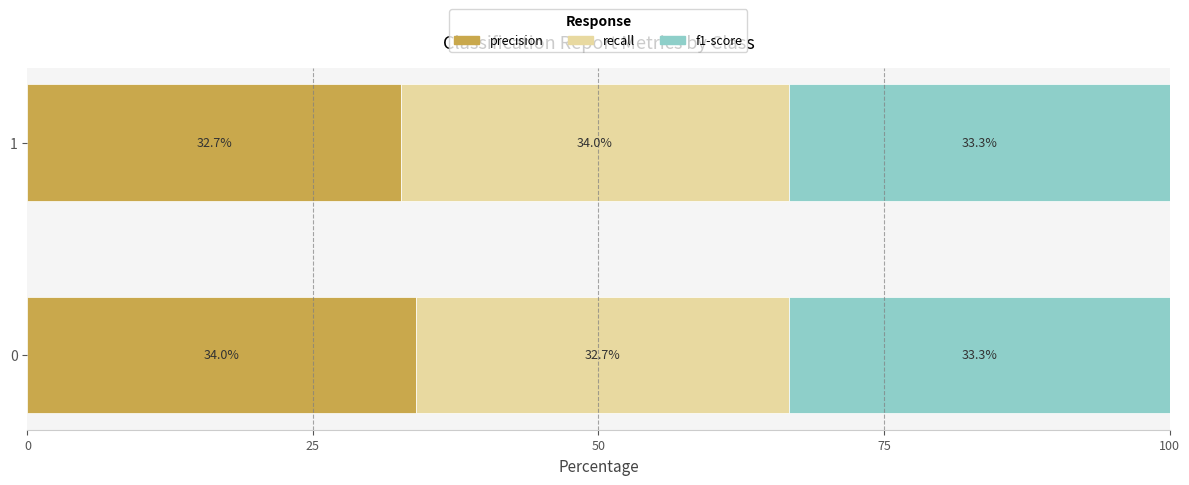

The value of precision at 1 is 32.7. True or false?

True